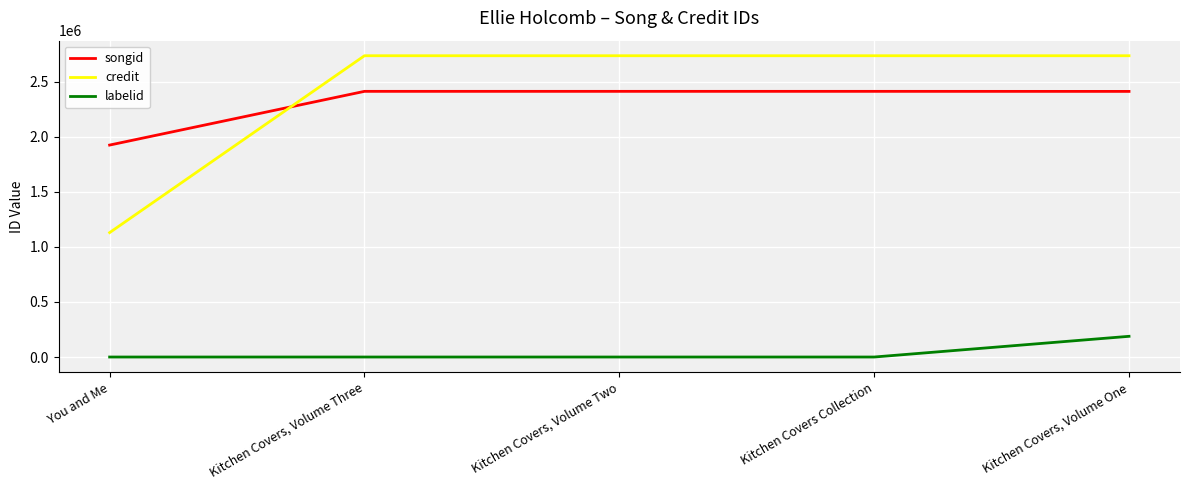

What is the difference between the second highest and minimum values in the credit series?

1605551